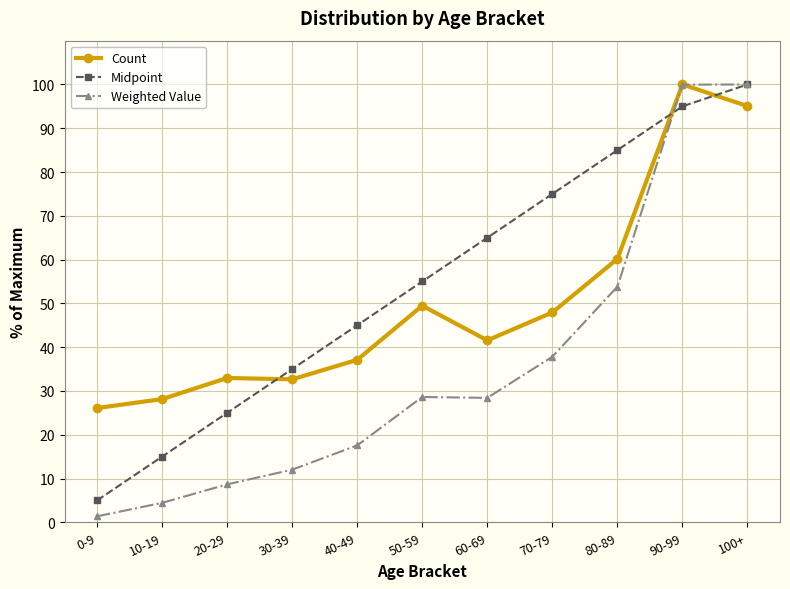

Between 0-9 and 80-89, which series saw the biggest shift?

Midpoint